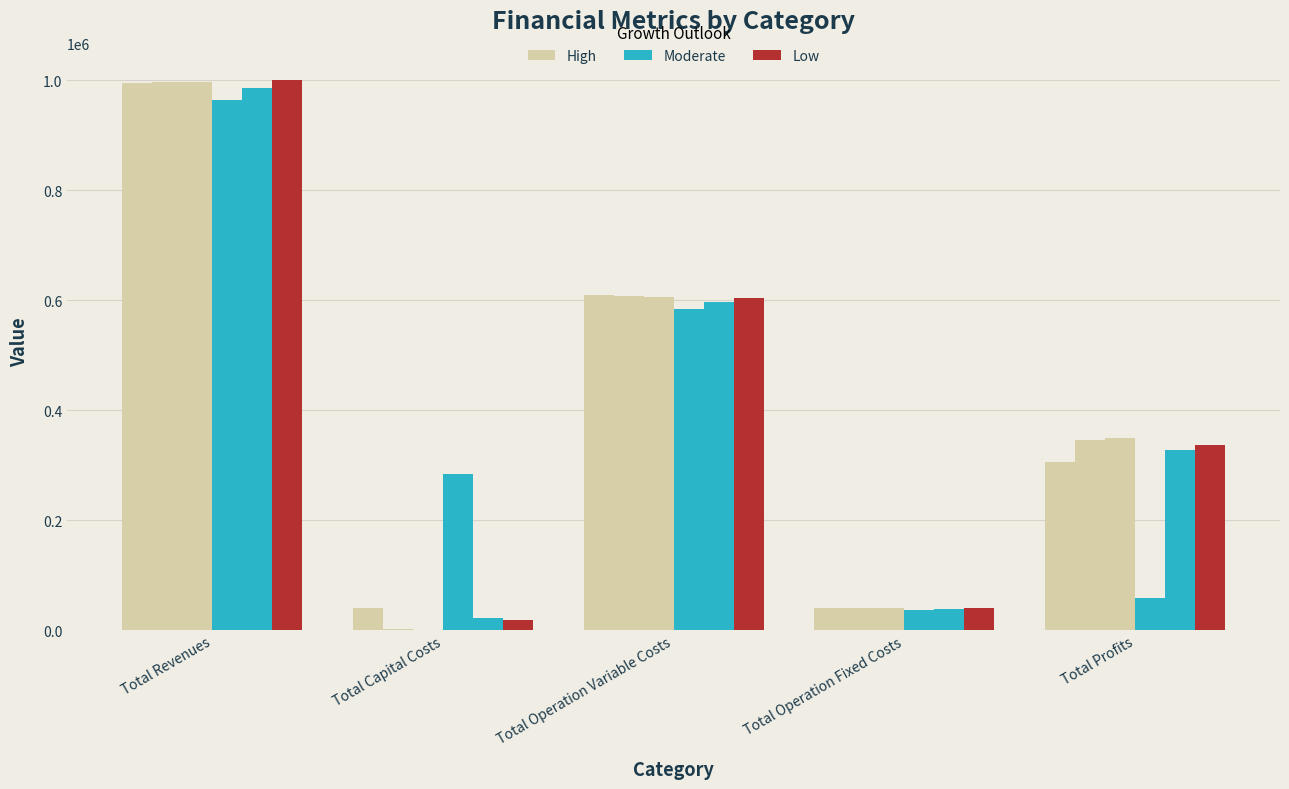

At which category is the sum across all series the highest?

Total Revenues